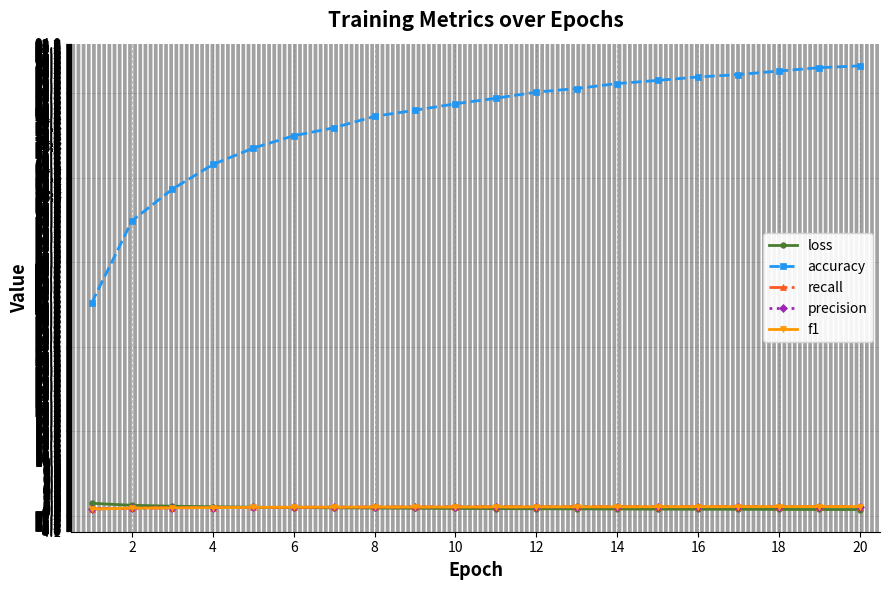

What is the difference between the maximum and minimum values in the accuracy series?

47.7